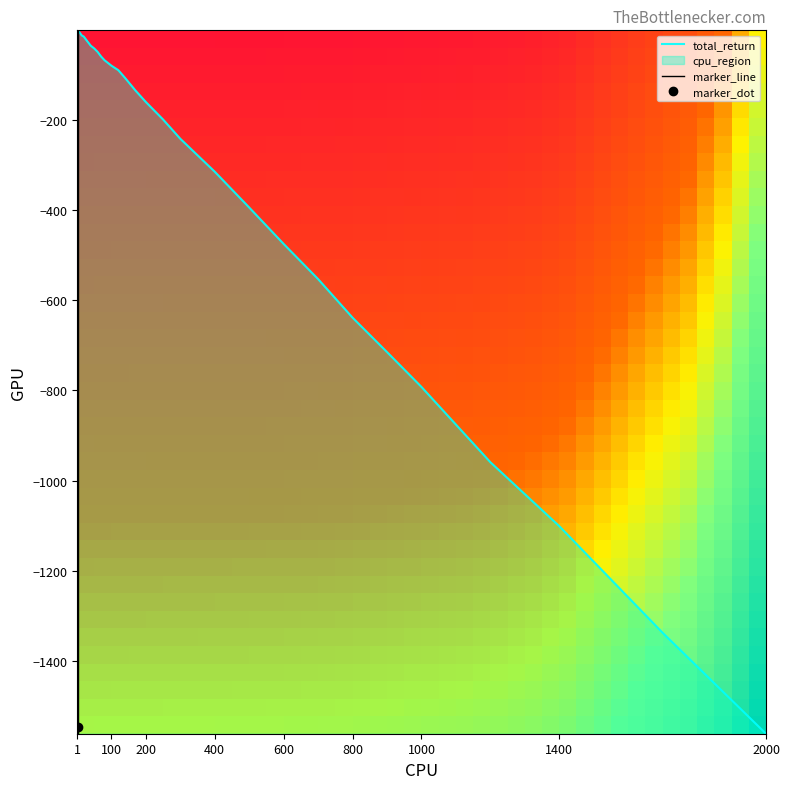

Which series has the widest spread of values?

total_return